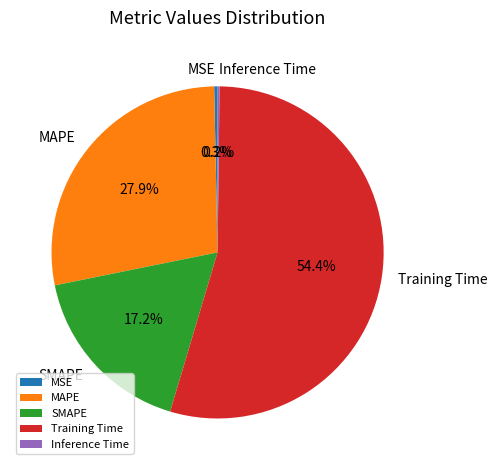

What portion of the pie excludes Training Time?

45.6%